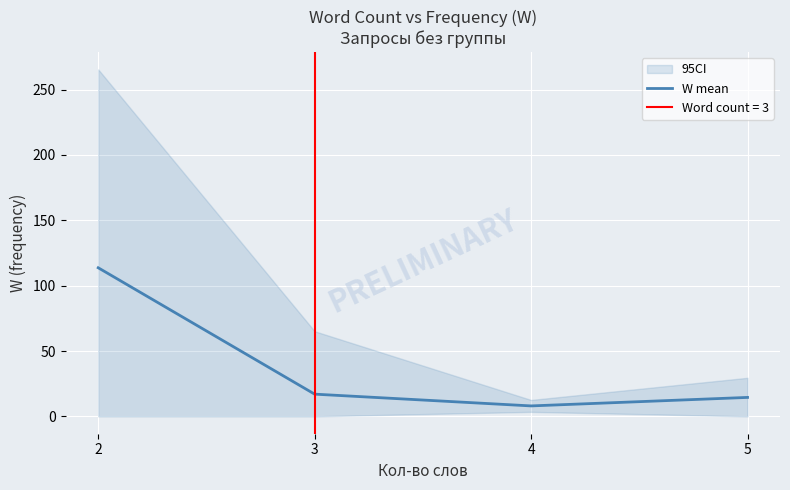

How many values exceed 17?

1